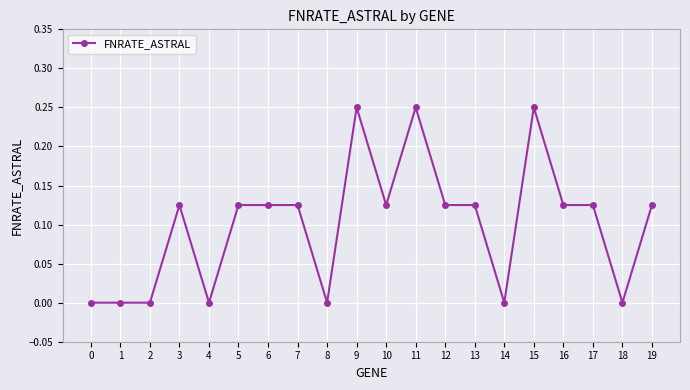

Is it true that the value at 15 is 0.4?

False